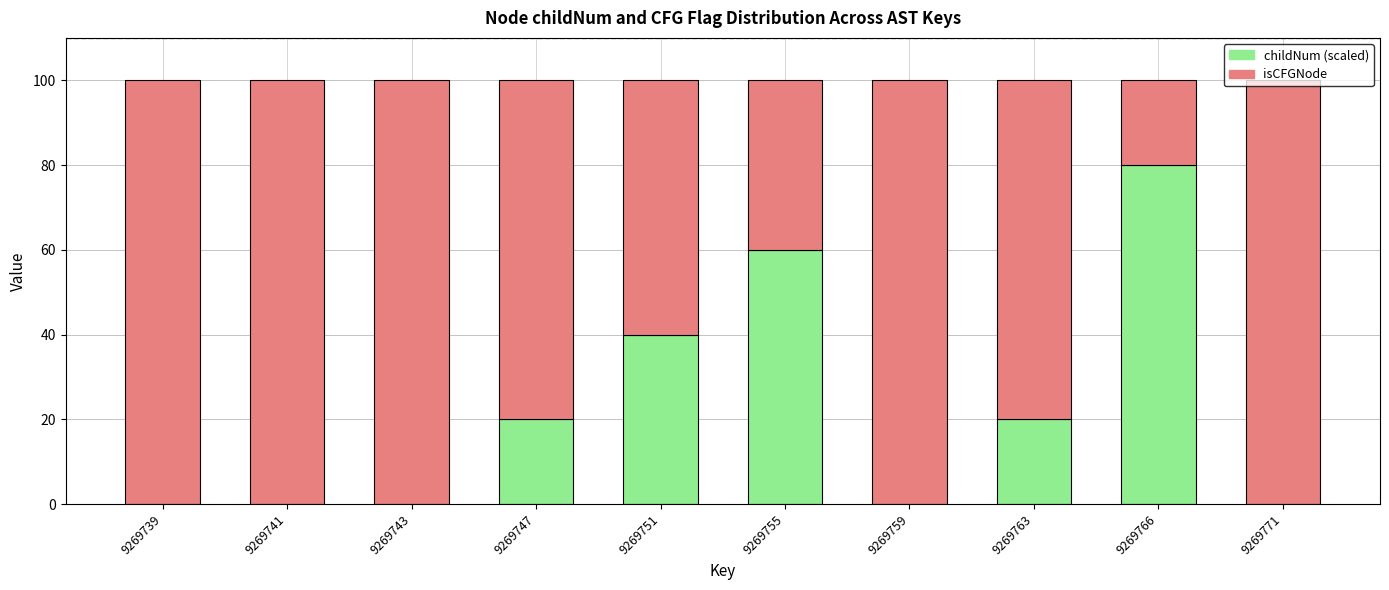

The childNum (scaled) series shows 0 at 9269741. True or false?

True